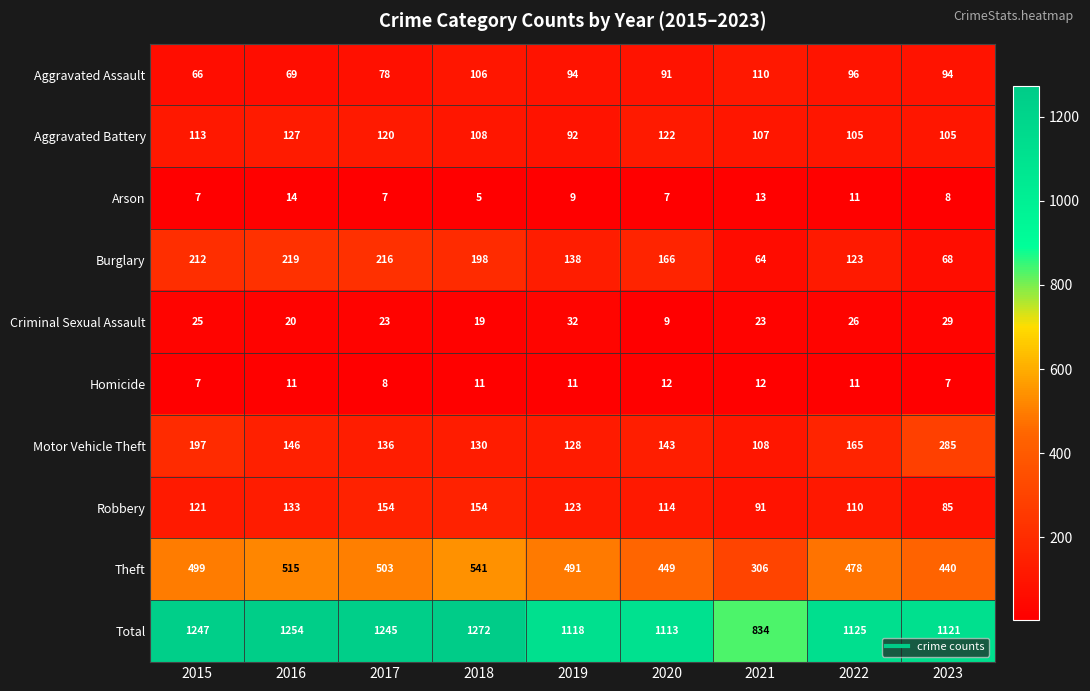

List the series in order of their peak value, highest first.

Total, Theft, Motor Vehicle Theft, Burglary, Robbery, Aggravated Battery, Aggravated Assault, Criminal Sexual Assault, Arson, Homicide